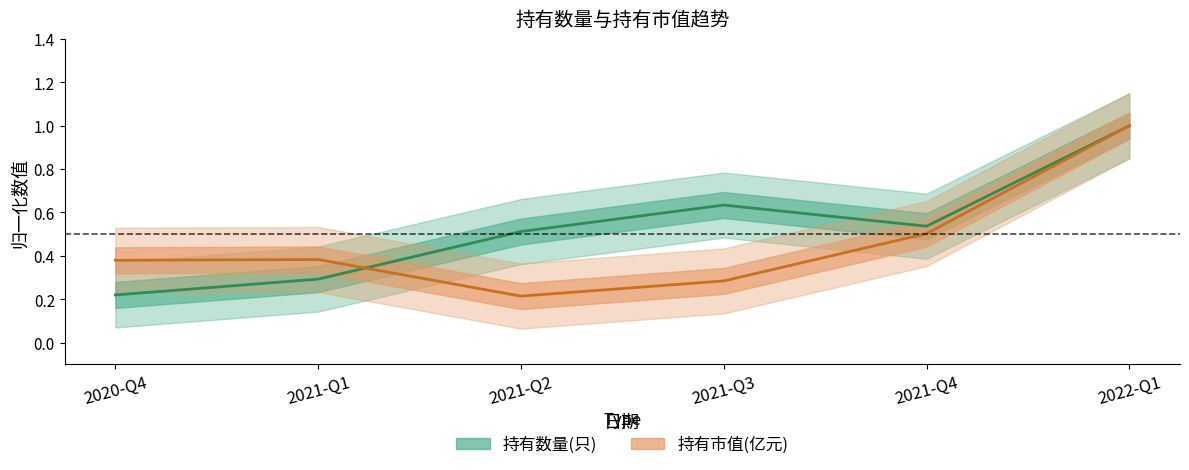

At 2021-Q1, list the series in order from smallest to largest.

持有数量(只), 持有市值(亿元)